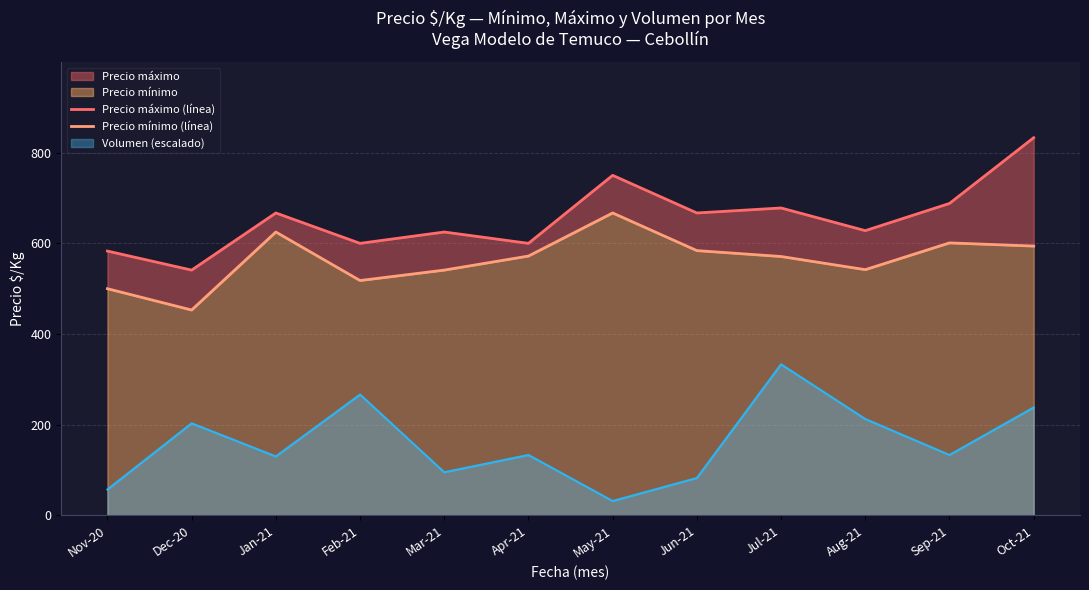

The value of Volumen (escalado) at Jul-21 is 136.8. True or false?

False